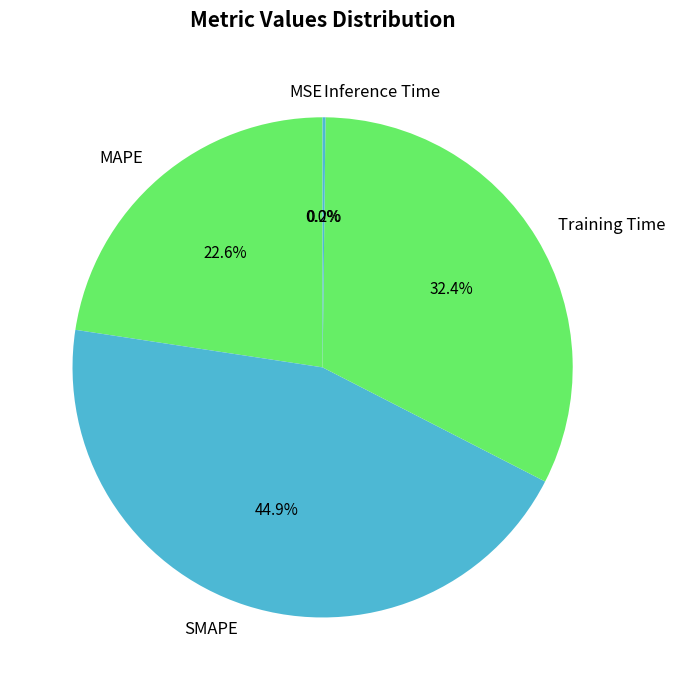

Between MAPE and SMAPE, which is larger?

SMAPE